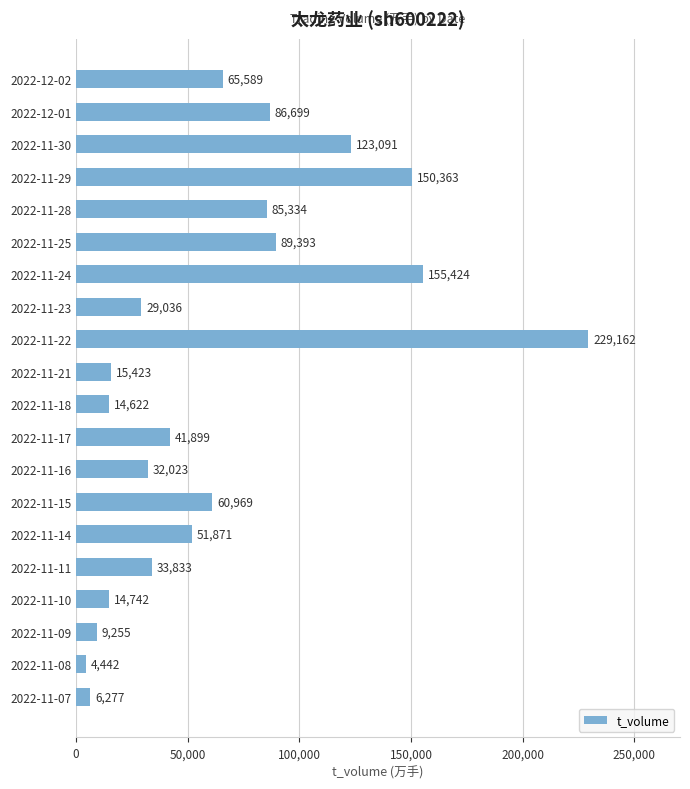

List the labels in order of value, smallest first.

2022-11-08, 2022-11-07, 2022-11-09, 2022-11-18, 2022-11-10, 2022-11-21, 2022-11-23, 2022-11-16, 2022-11-11, 2022-11-17, 2022-11-14, 2022-11-15, 2022-12-02, 2022-11-28, 2022-12-01, 2022-11-25, 2022-11-30, 2022-11-29, 2022-11-24, 2022-11-22